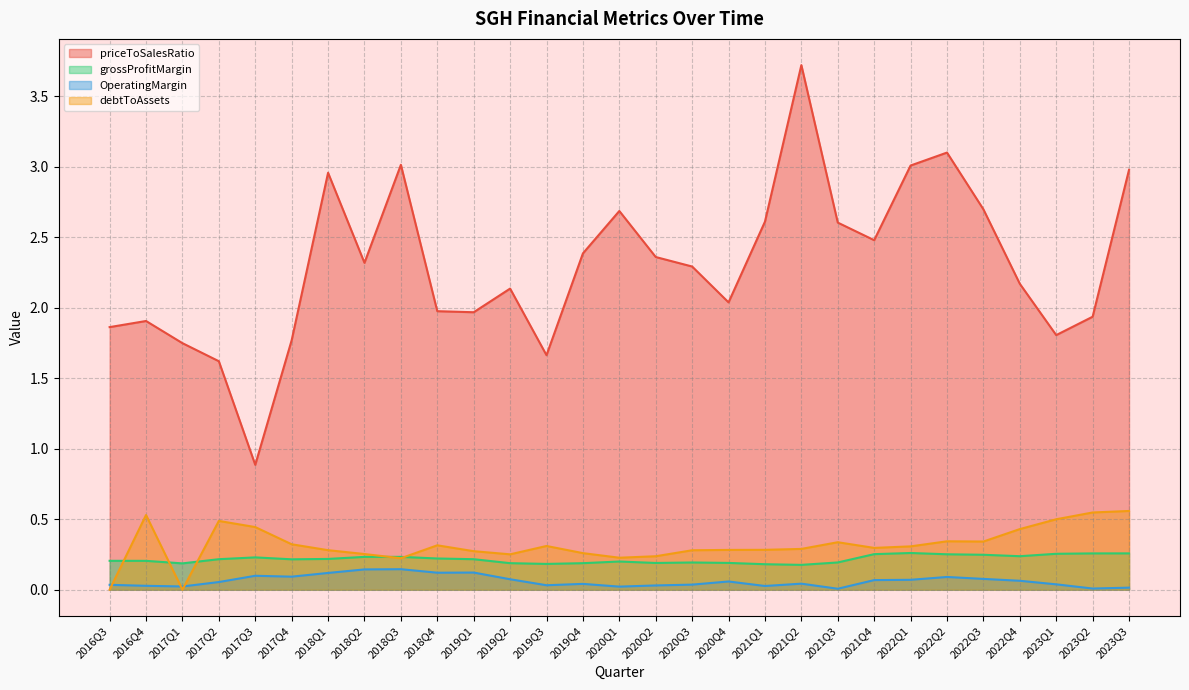

Between 2019Q2 and 2020Q1, which series saw the biggest shift?

priceToSalesRatio